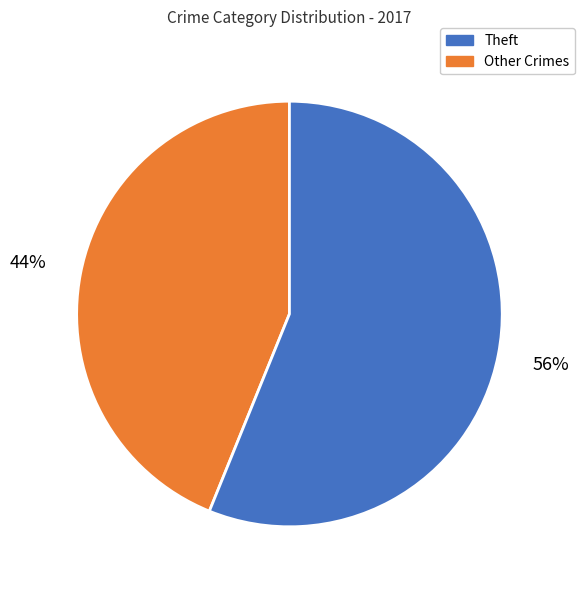

Is there any slice that represents more than half of the pie?

Yes